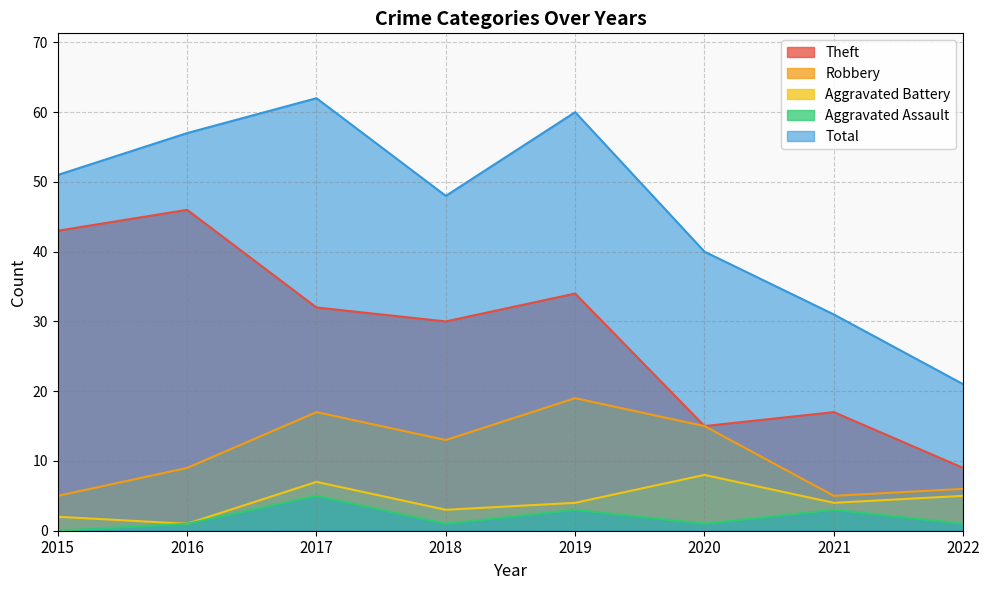

What value does the Robbery series have at 2019?

19